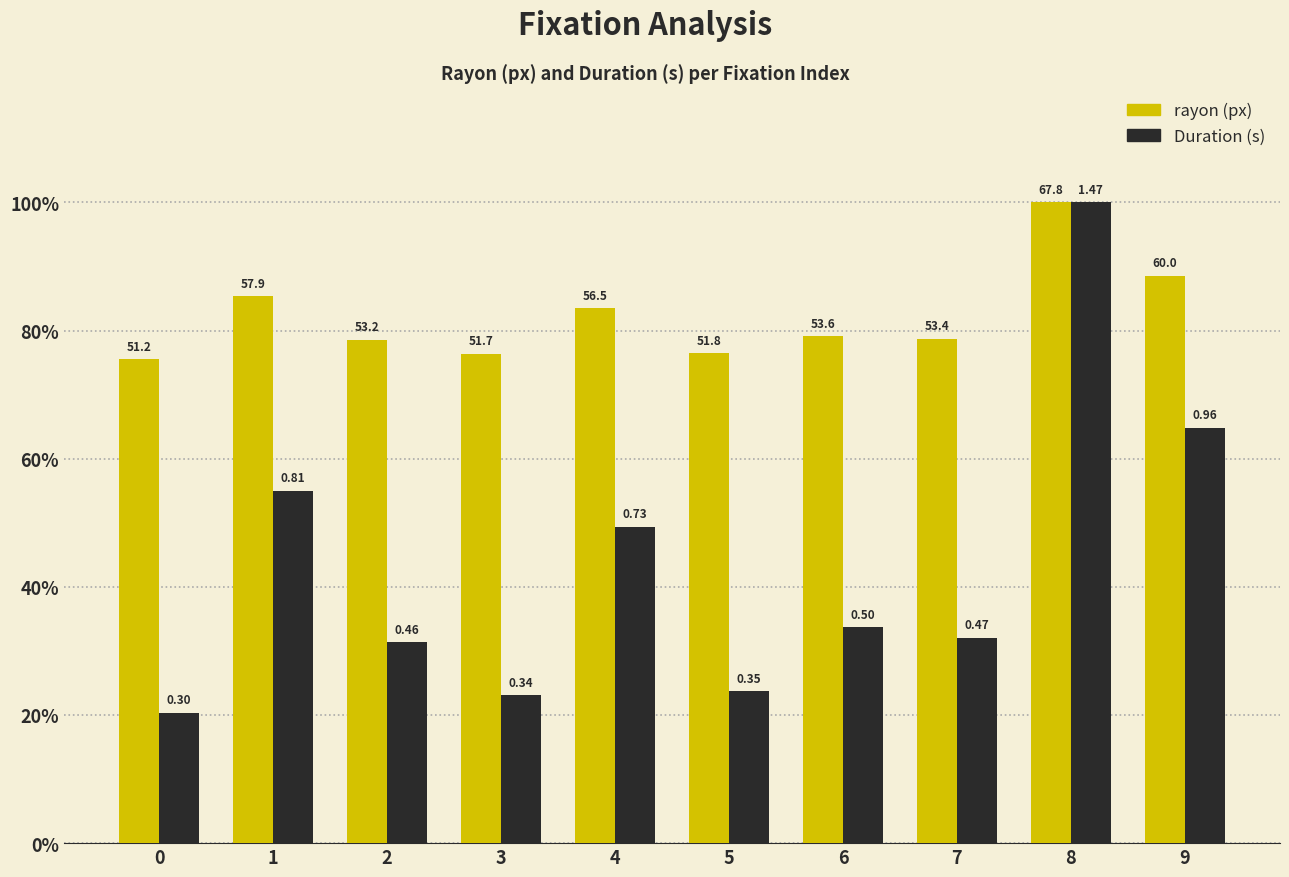

Is the value of rayon (px) at 0 greater than the value of Duration (s) at 7?

Yes